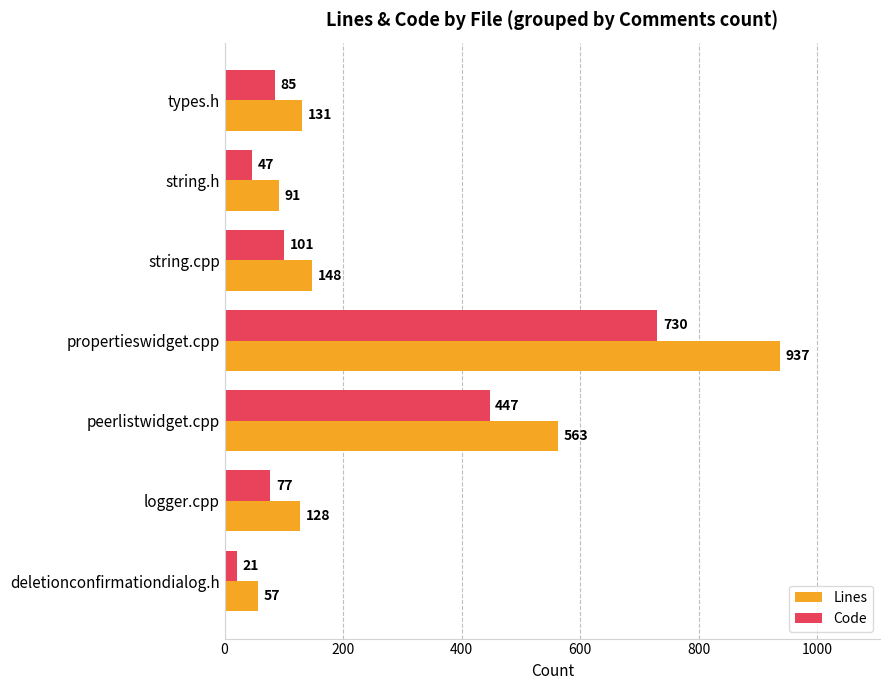

What value does the Lines series have at propertieswidget.cpp, to the nearest 100?

900